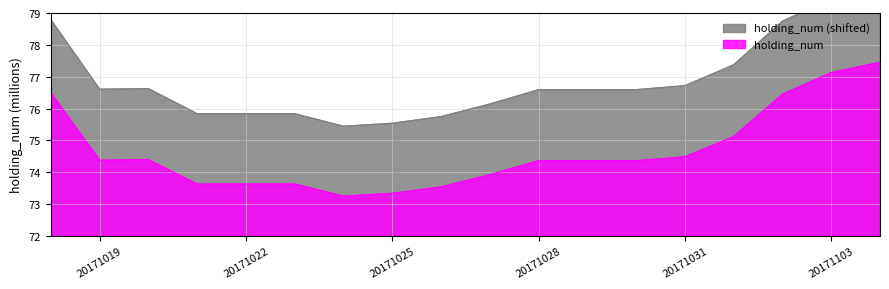

How many points are lower than both their immediate neighbors (excluding endpoints)?

2